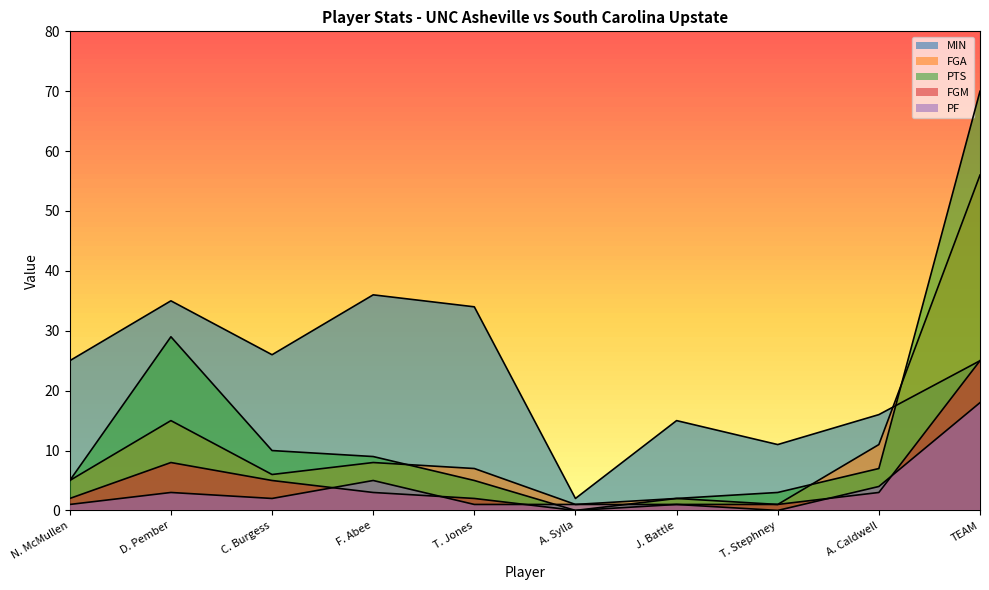

Where is the first local minimum for PF?

C. Burgess